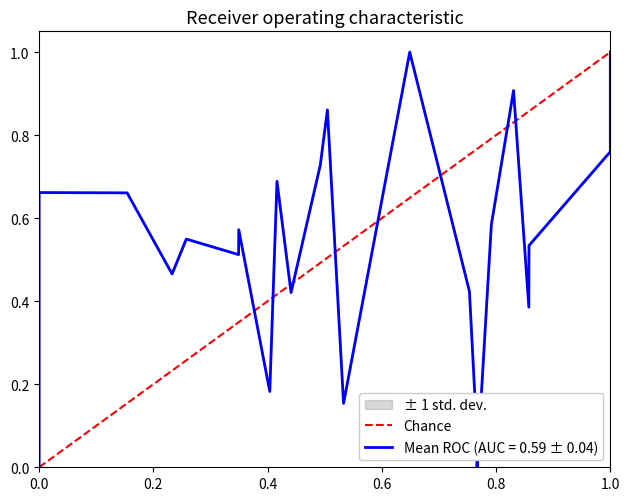

What is the sum of all values?

1